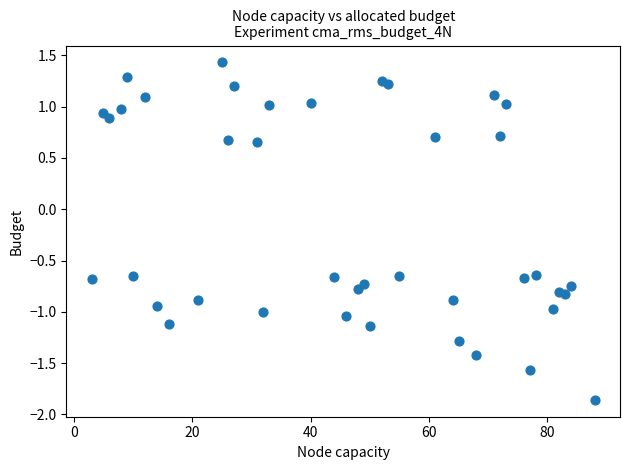

What is the range of Y values (max minus min)?

3.3